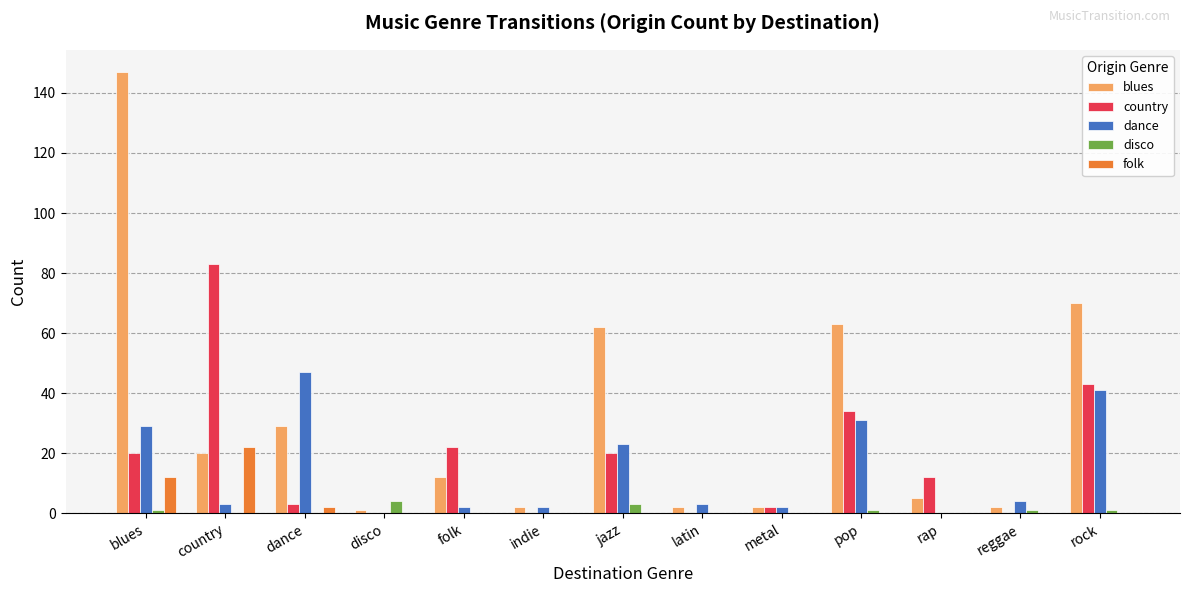

Is the value of dance at rap greater than the value of country at rap?

No